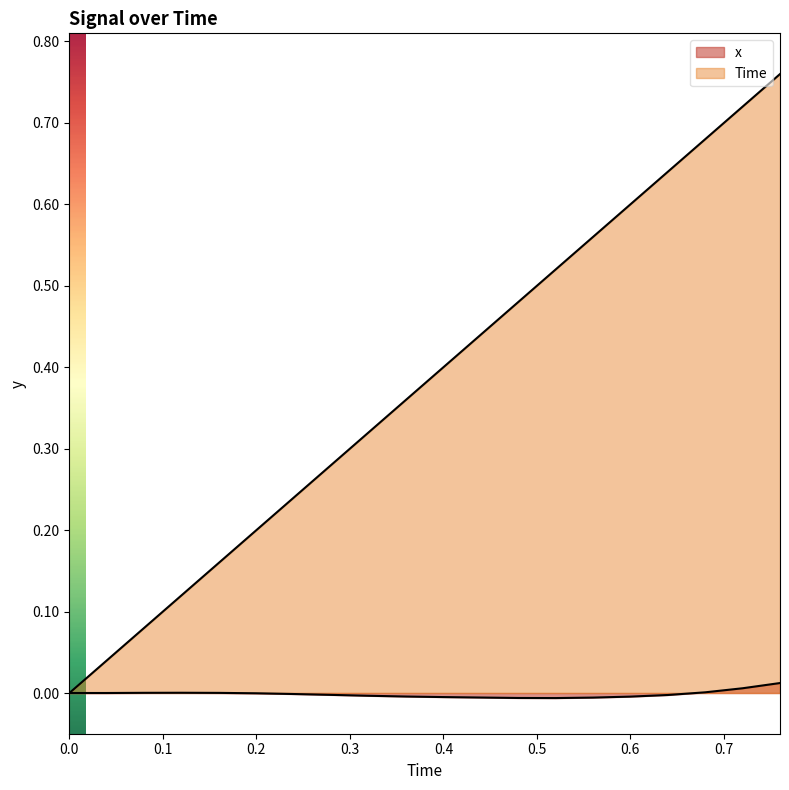

What is the label of the 18th point from the left?

0.68